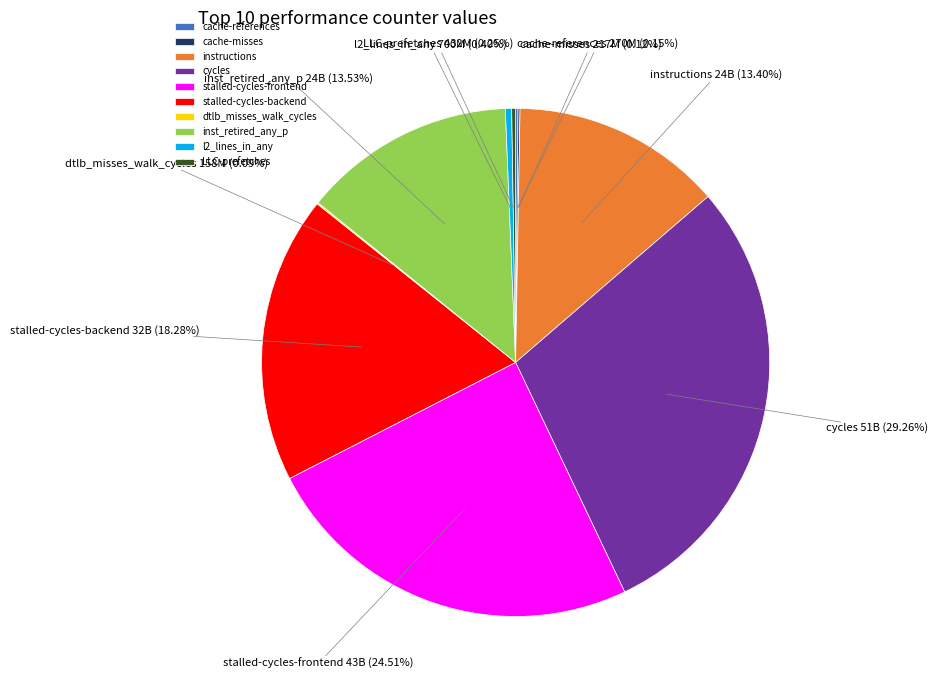

Approximately how many times larger is the value at stalled-cycles-frontend compared to instructions?

1.8